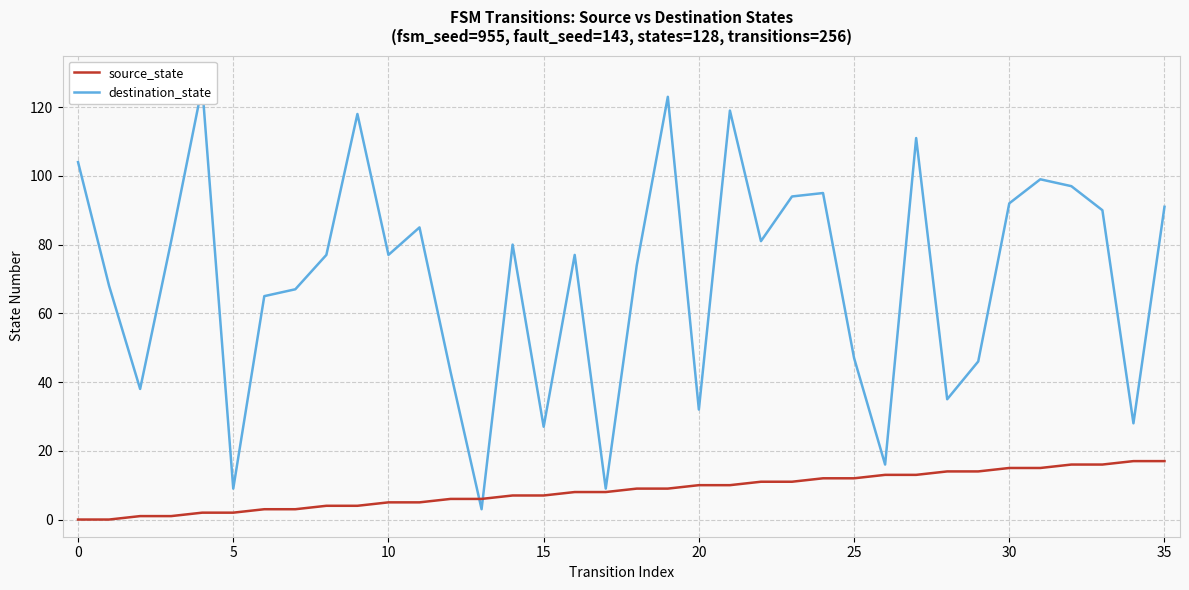

Is it true that source_state equals 7 at 15?

True